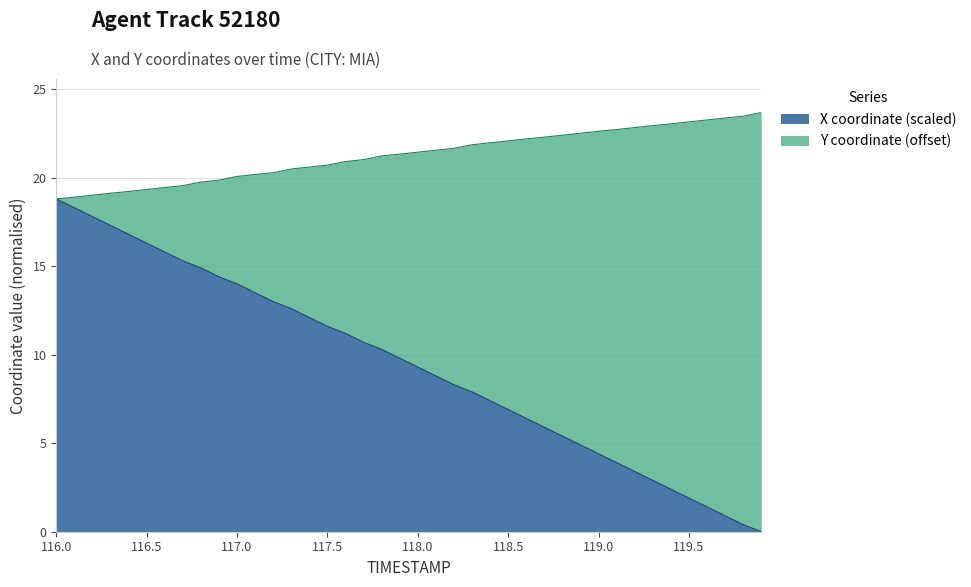

What position from the left is 118.6?

27